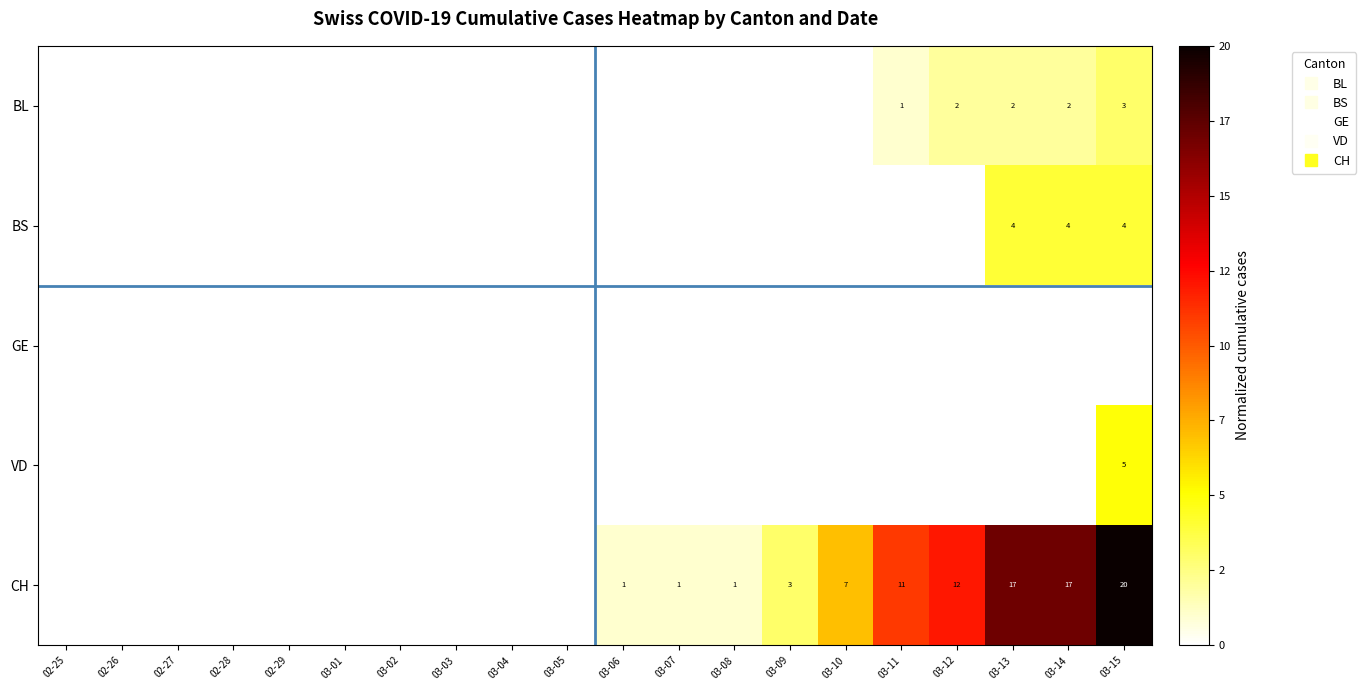

Between 03-08 and 03-14, which is larger?

03-14